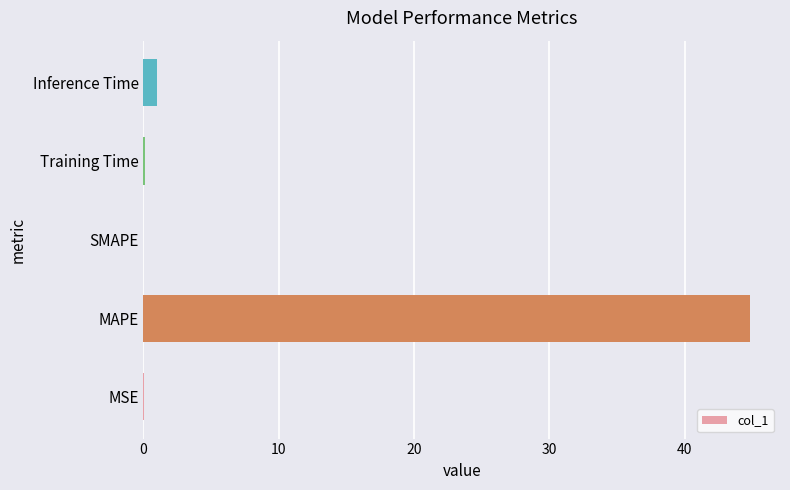

How many categories are shown in the chart?

5